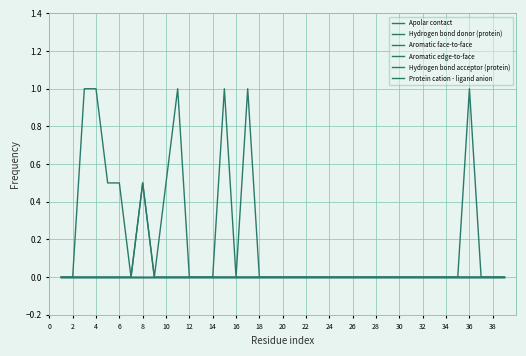

Does the chart display data point markers on the line(s)?

No